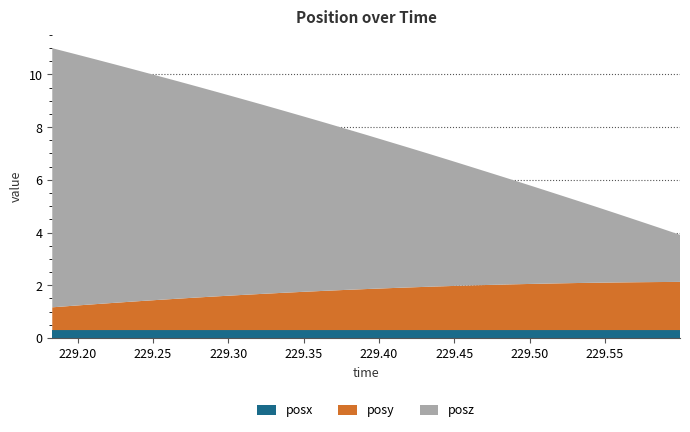

Reading right to left, transcribe all the data shown in this chart.

posx: 229.5997=0.3	229.5857=0.3	229.572=0.3	229.5581=0.3	229.5441=0.3	229.5305=0.3	229.5168=0.3	229.5027=0.3	229.4888=0.3	229.4747=0.3	229.4609=0.3	229.4473=0.3	229.4329=0.3	229.4192=0.3	229.4056=0.3	229.3914=0.3	229.3774=0.3	229.3639=0.3	229.3497=0.3	229.3359=0.3	229.3223=0.3	229.3081=0.3	229.2941=0.3	229.2802=0.3	229.2664=0.3	229.2527=0.3	229.2388=0.3	229.2249=0.3	229.2112=0.3	229.1975=0.3	229.1832=0.3
posy: 229.5997=1.8	229.5857=1.8	229.572=1.8	229.5581=1.8	229.5441=1.8	229.5305=1.8	229.5168=1.8	229.5027=1.8	229.4888=1.7	229.4747=1.7	229.4609=1.7	229.4473=1.7	229.4329=1.6	229.4192=1.6	229.4056=1.6	229.3914=1.6	229.3774=1.5	229.3639=1.5	229.3497=1.5	229.3359=1.4	229.3223=1.4	229.3081=1.3	229.2941=1.3	229.2802=1.2	229.2664=1.2	229.2527=1.1	229.2388=1.1	229.2249=1.0	229.2112=1.0	229.1975=0.9	229.1832=0.9
posz: 229.5997=1.8	229.5857=2.1	229.572=2.3	229.5581=2.6	229.5441=2.9	229.5305=3.1	229.5168=3.4	229.5027=3.7	229.4888=4.0	229.4747=4.2	229.4609=4.5	229.4473=4.8	229.4329=5.0	229.4192=5.3	229.4056=5.6	229.3914=5.9	229.3774=6.1	229.3639=6.4	229.3497=6.7	229.3359=6.9	229.3223=7.2	229.3081=7.5	229.2941=7.7	229.2802=8.0	229.2664=8.3	229.2527=8.5	229.2388=8.8	229.2249=9.0	229.2112=9.3	229.1975=9.6	229.1832=9.8